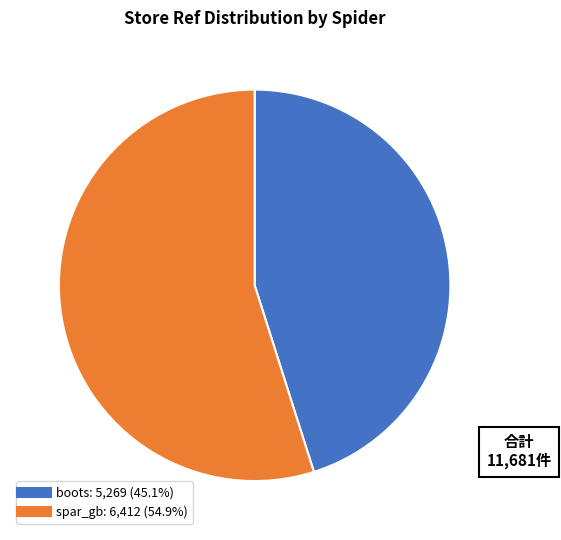

To the nearest percent, what is the difference between the spar_gb and boots slice percentages?

10%